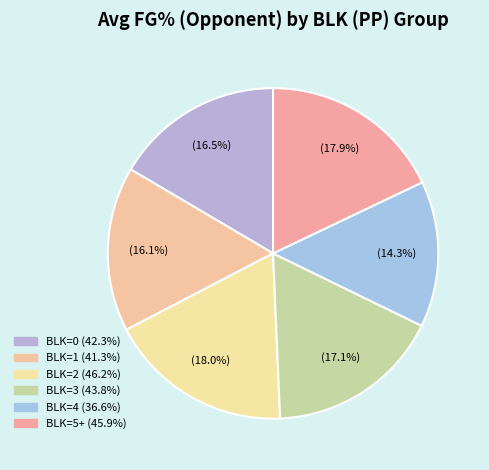

How many slices are in this pie chart?

6